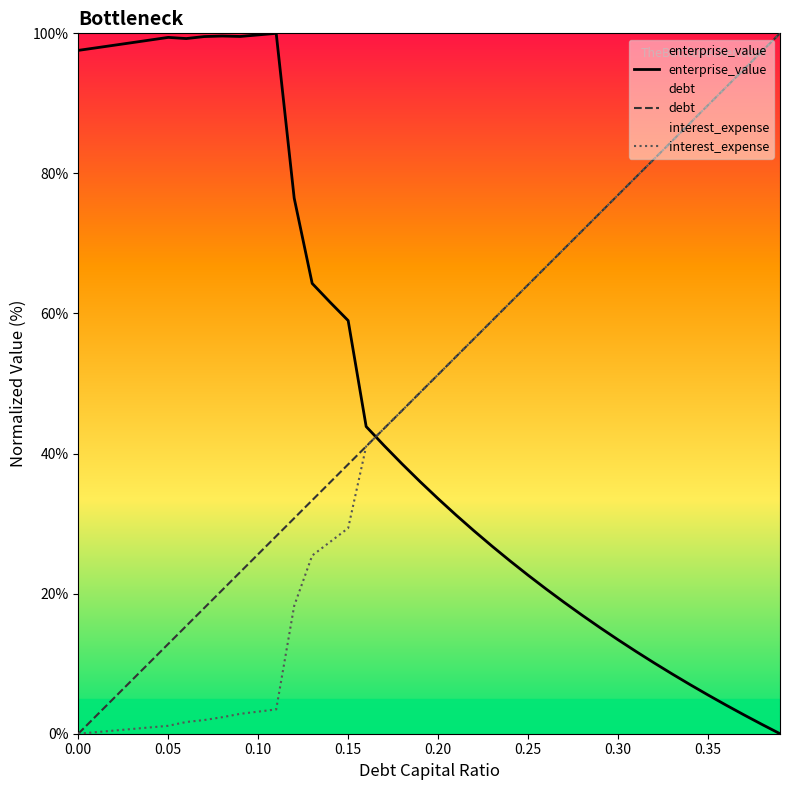

True or false: enterprise_value and interest_expense cross at least once.

True